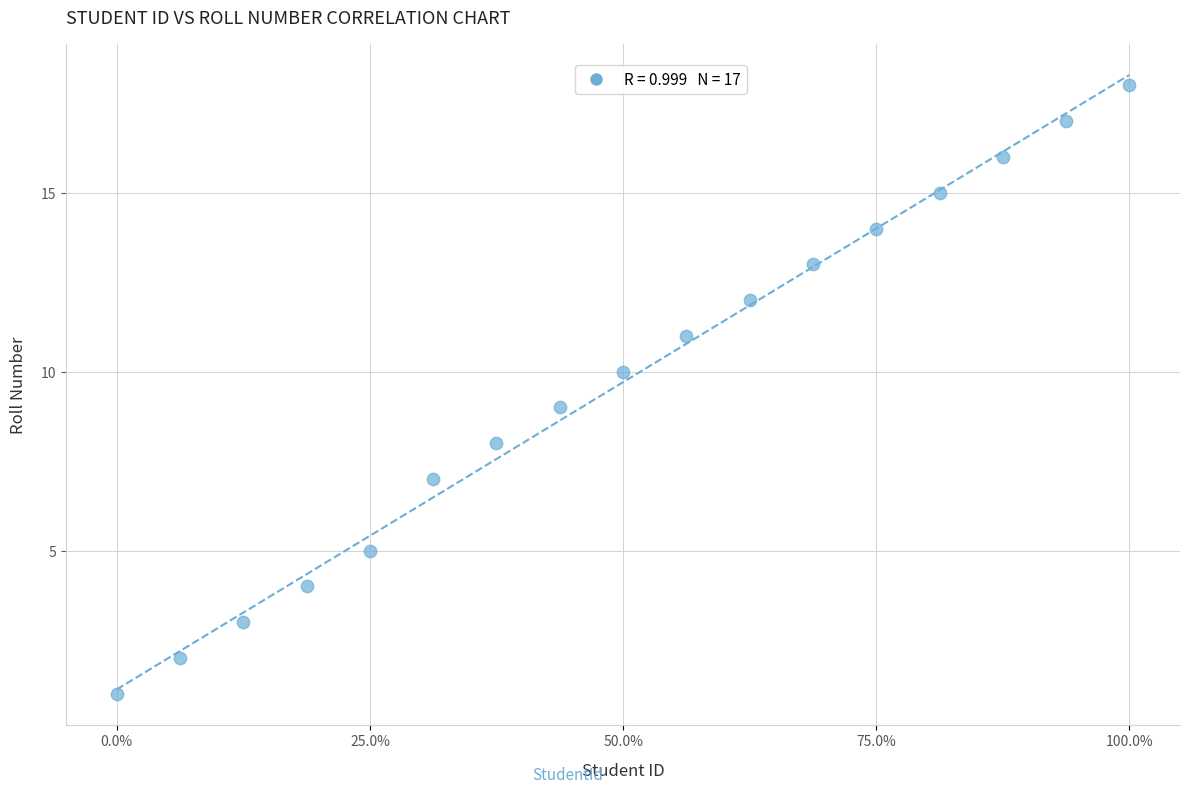

What is the range of Y values (max minus min)?

17